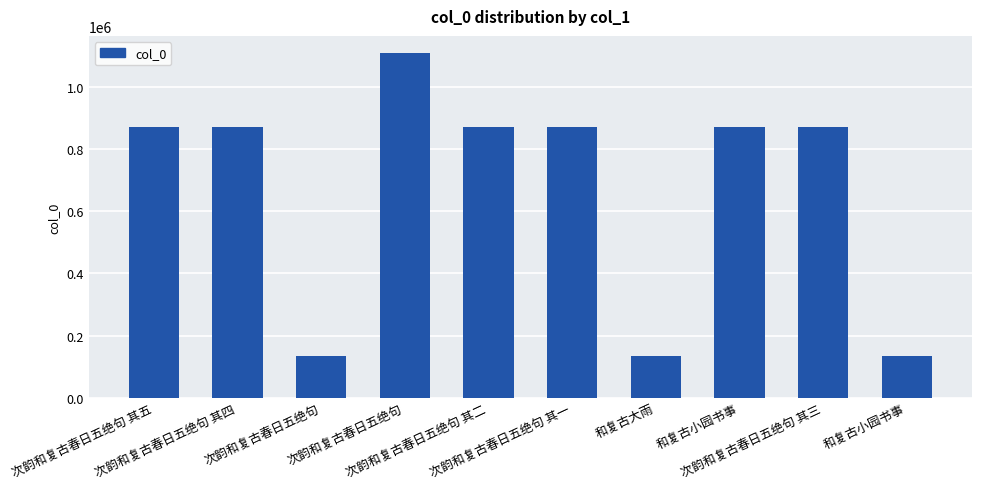

How many data points does each series have?

10